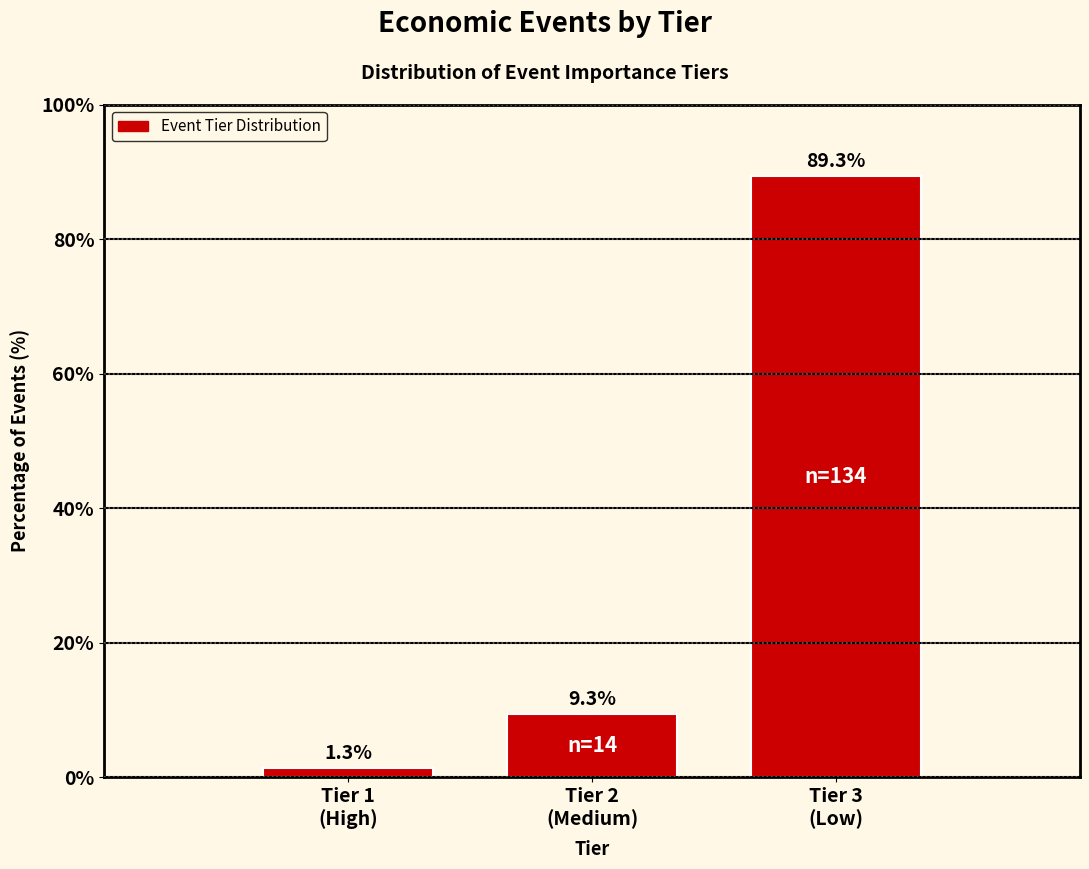

Reading left to right, extract all data points from this chart.

1.3	9.3	89.3